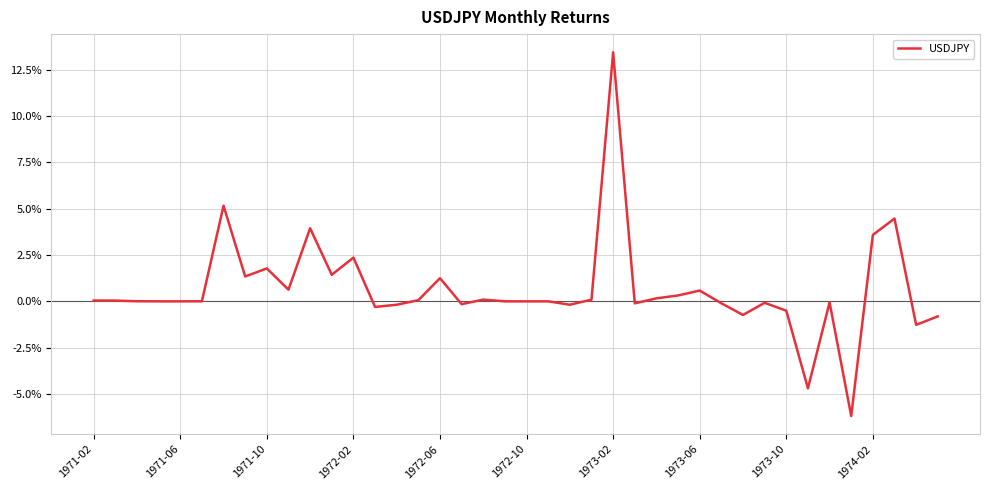

What is the difference between the maximum and minimum values?

19.6